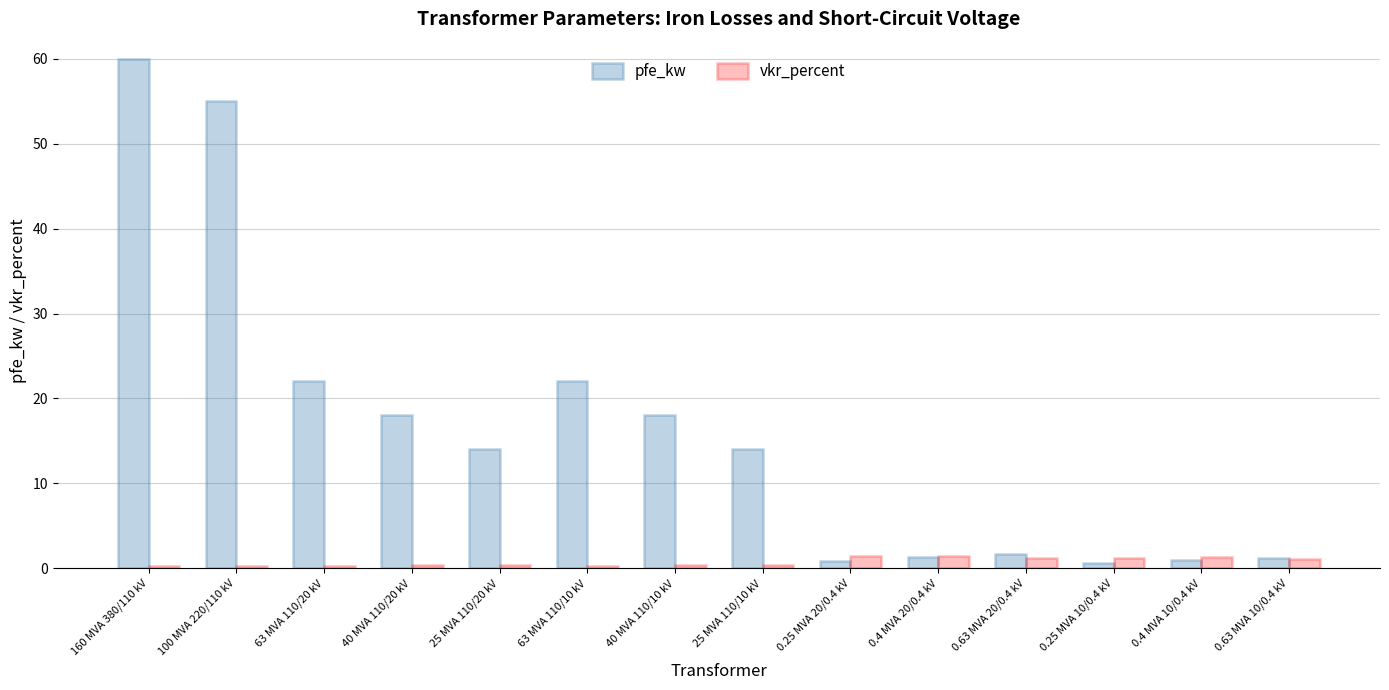

The pfe_kw series shows 22.0 at 63 MVA 110/10 kV. True or false?

True